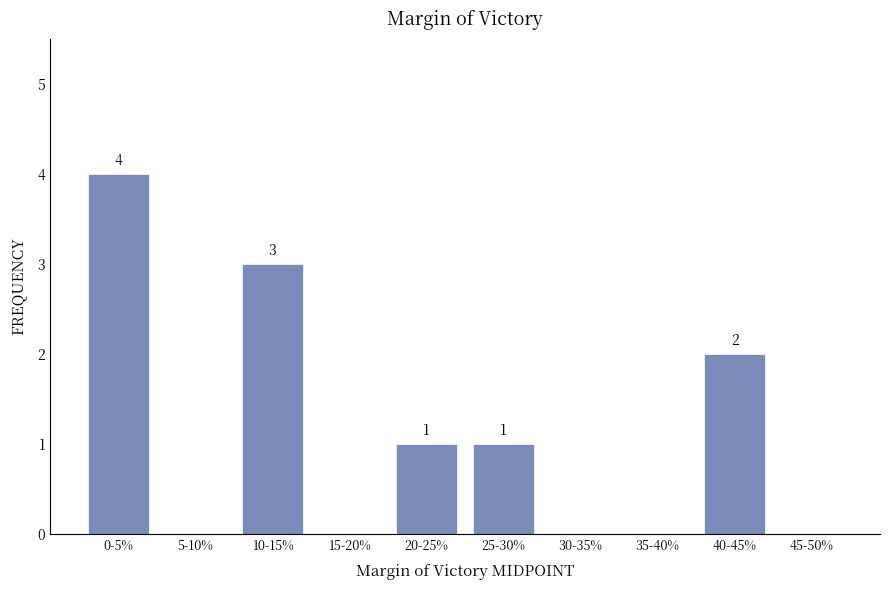

Reading right to left, what are all the values shown in this chart?

45-50%=0	40-45%=2	35-40%=0	30-35%=0	25-30%=1	20-25%=1	15-20%=0	10-15%=3	5-10%=0	0-5%=4